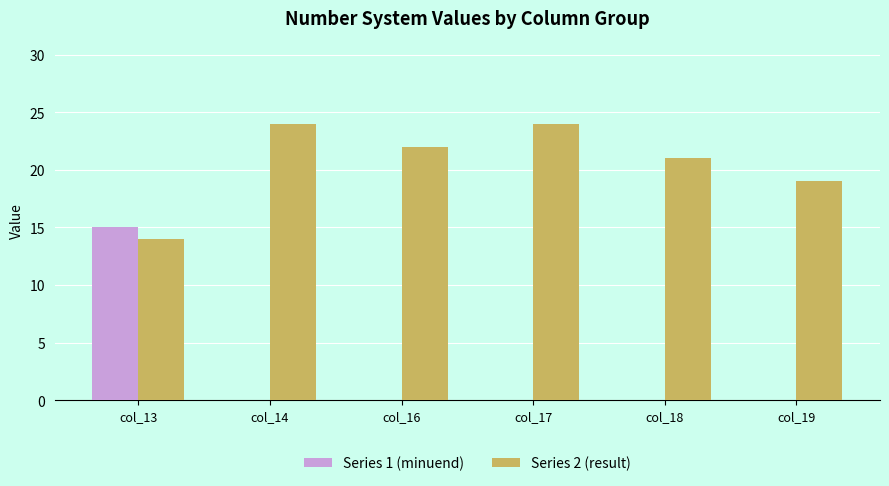

Between col_17 and col_19, which series saw the biggest shift?

Series 2 (result)